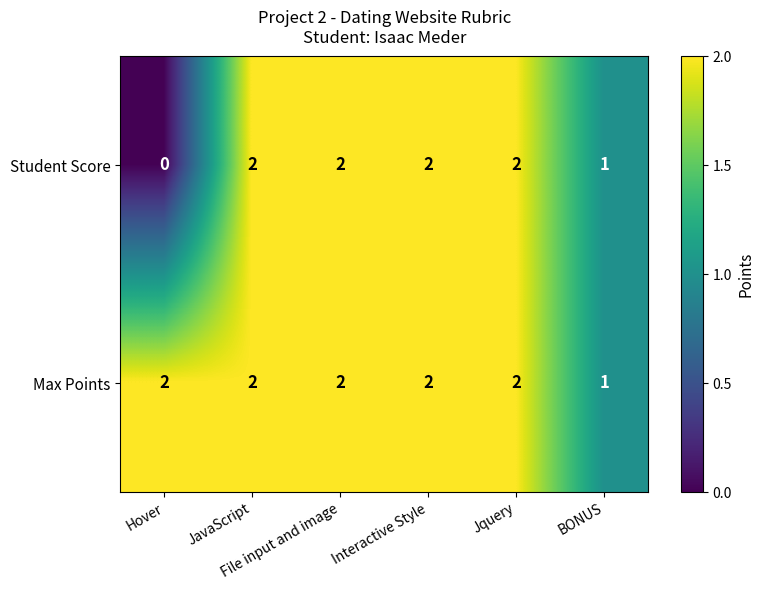

Count the Student Score values in the range 1 to 2.

5